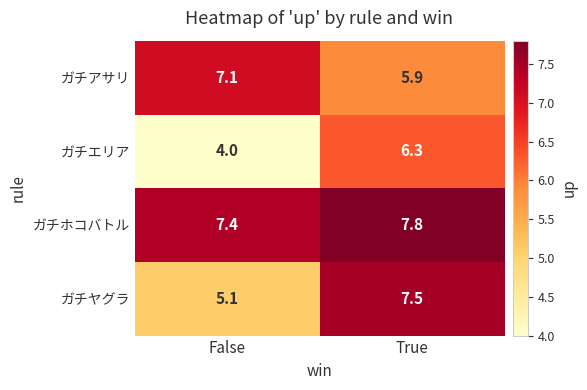

Where does the ガチアサリ series first go above 7?

False